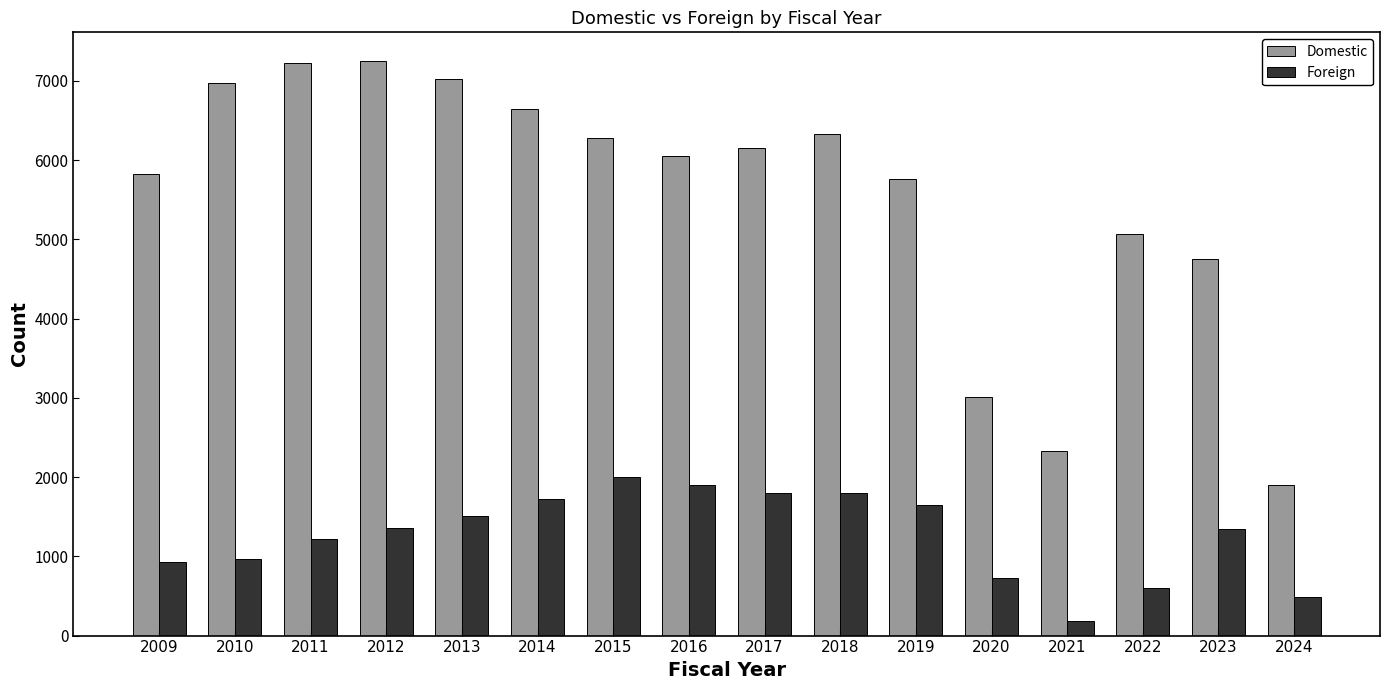

Rank the series by their average value, from highest to lowest.

Domestic, Foreign